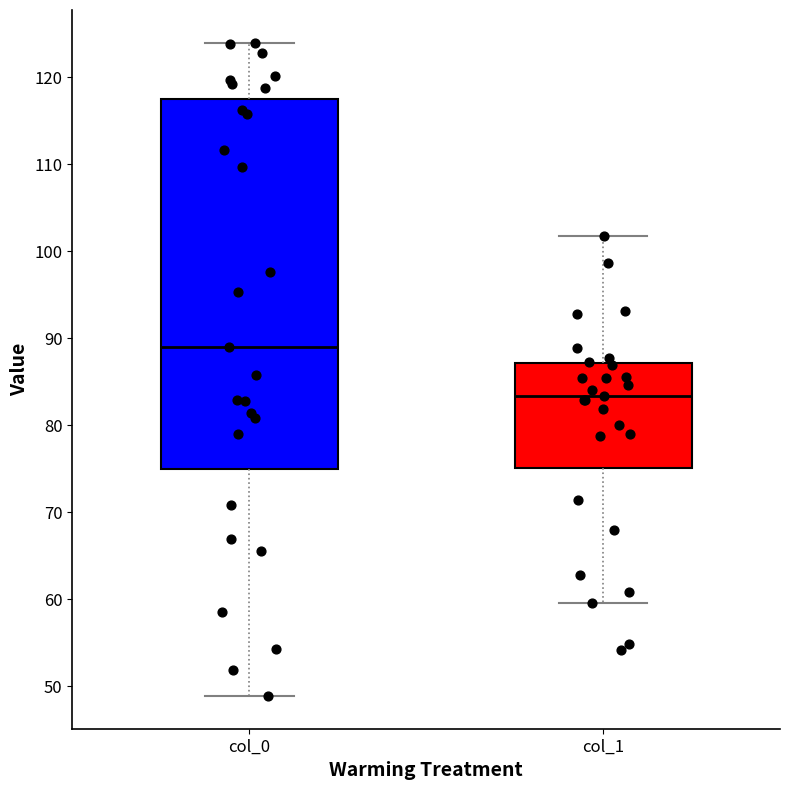

Reading left to right, read every box against the y-axis: the position of its median line, the range the box covers, and the ends of its whiskers. The values are not printed on the chart, so give them approximately, as read against the axis.

col_0: median 89, box 75 to 118, whiskers 49 to 124
col_1: median 83, box 75 to 87, whiskers 60 to 102